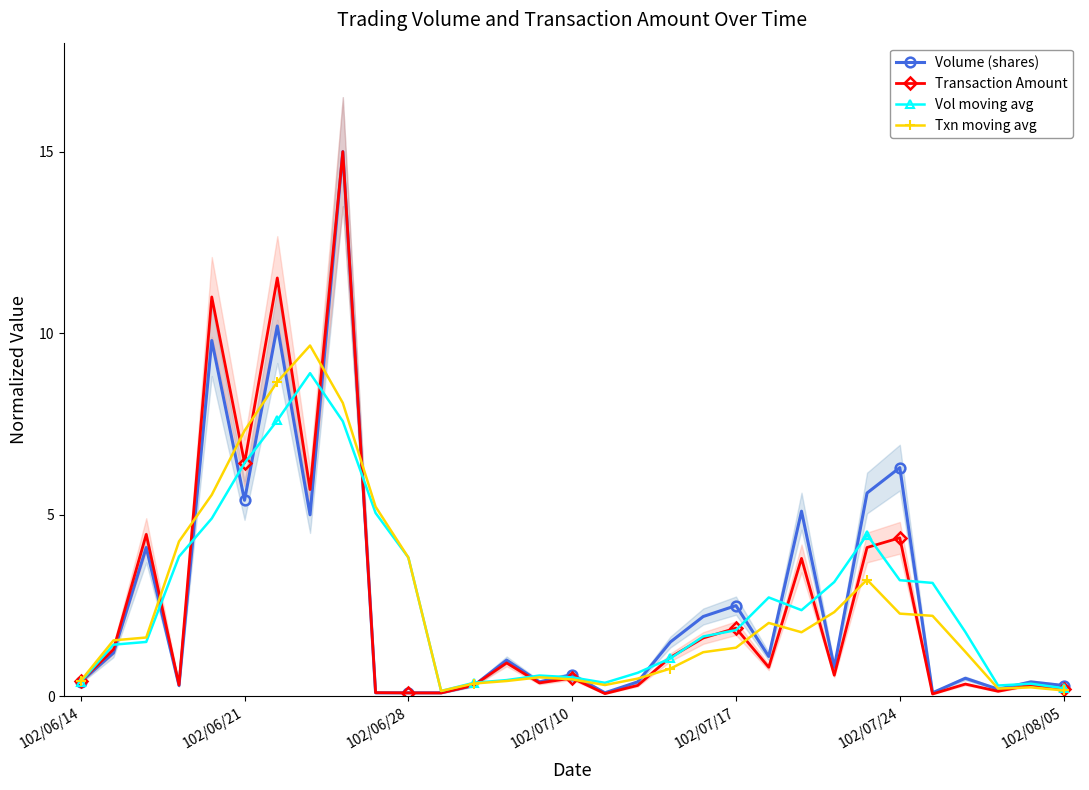

True or false: Txn moving avg has more than 0 points higher than both neighbors.

True